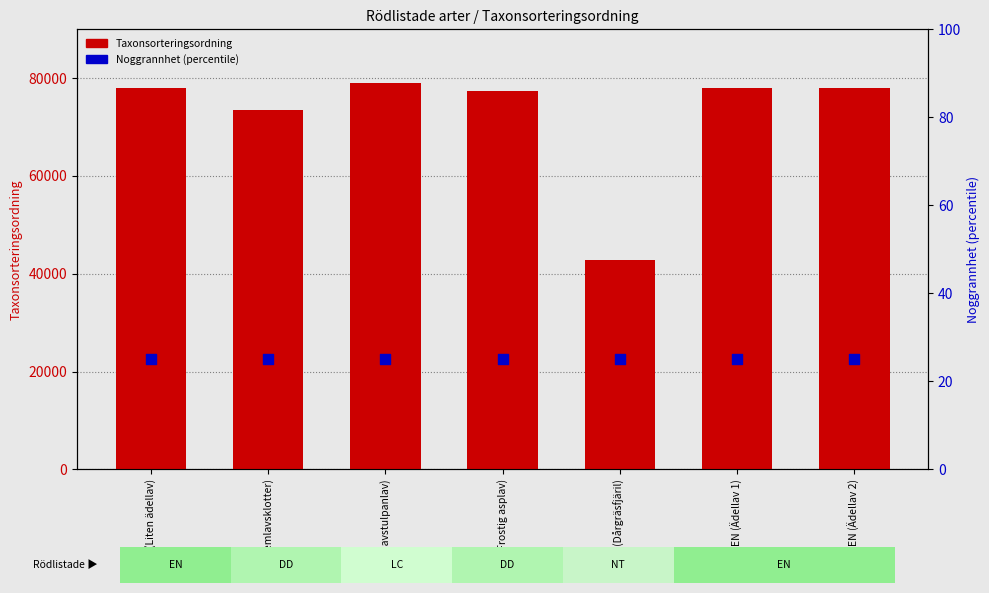

What are all the series names shown in the legend?

Taxonsorteringsordning, Noggrannhet (percentile)